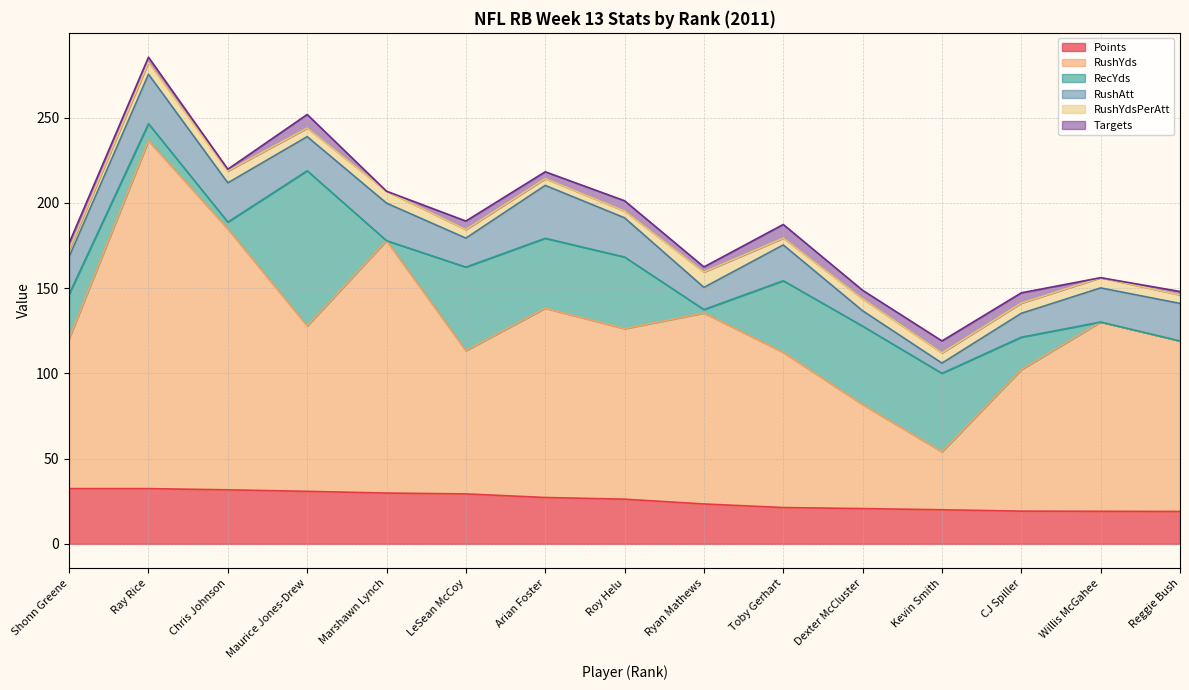

What is the label of the 14th point from the left?

Willis McGahee